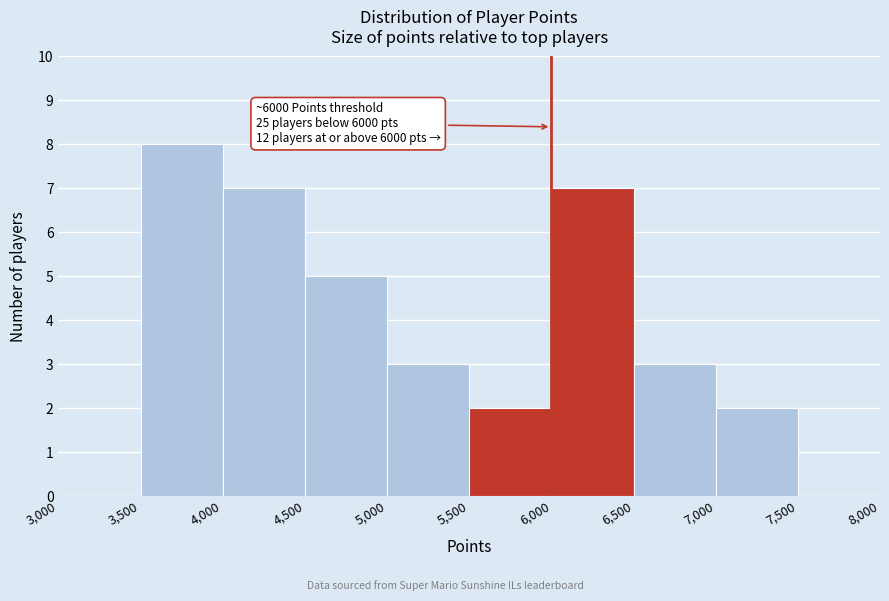

Which range on the x-axis has the tallest bar?

3,500 to 4,000